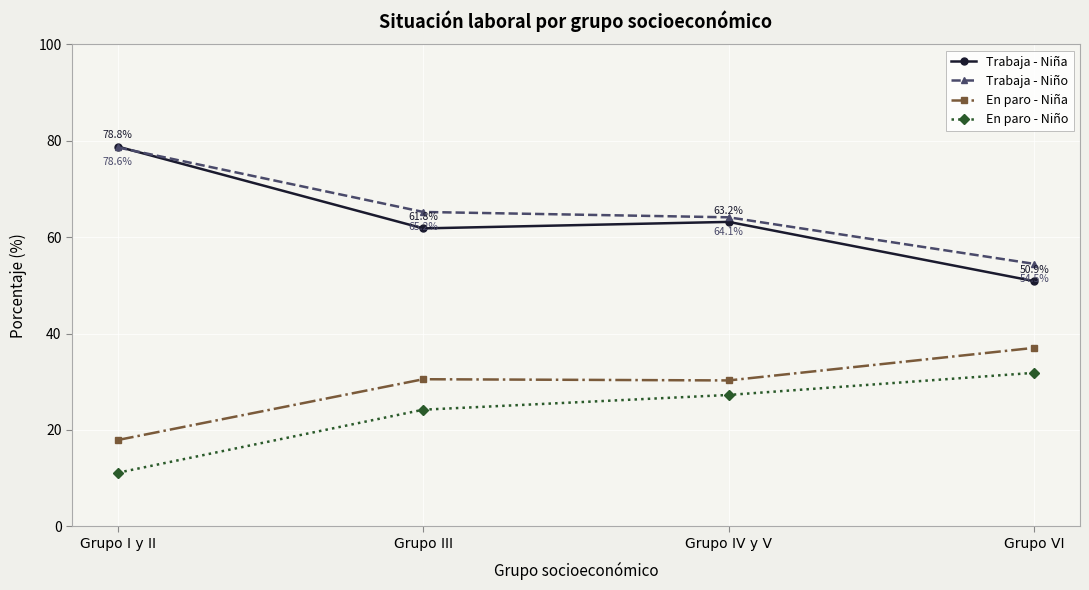

Does the chart have visible grid lines?

Yes